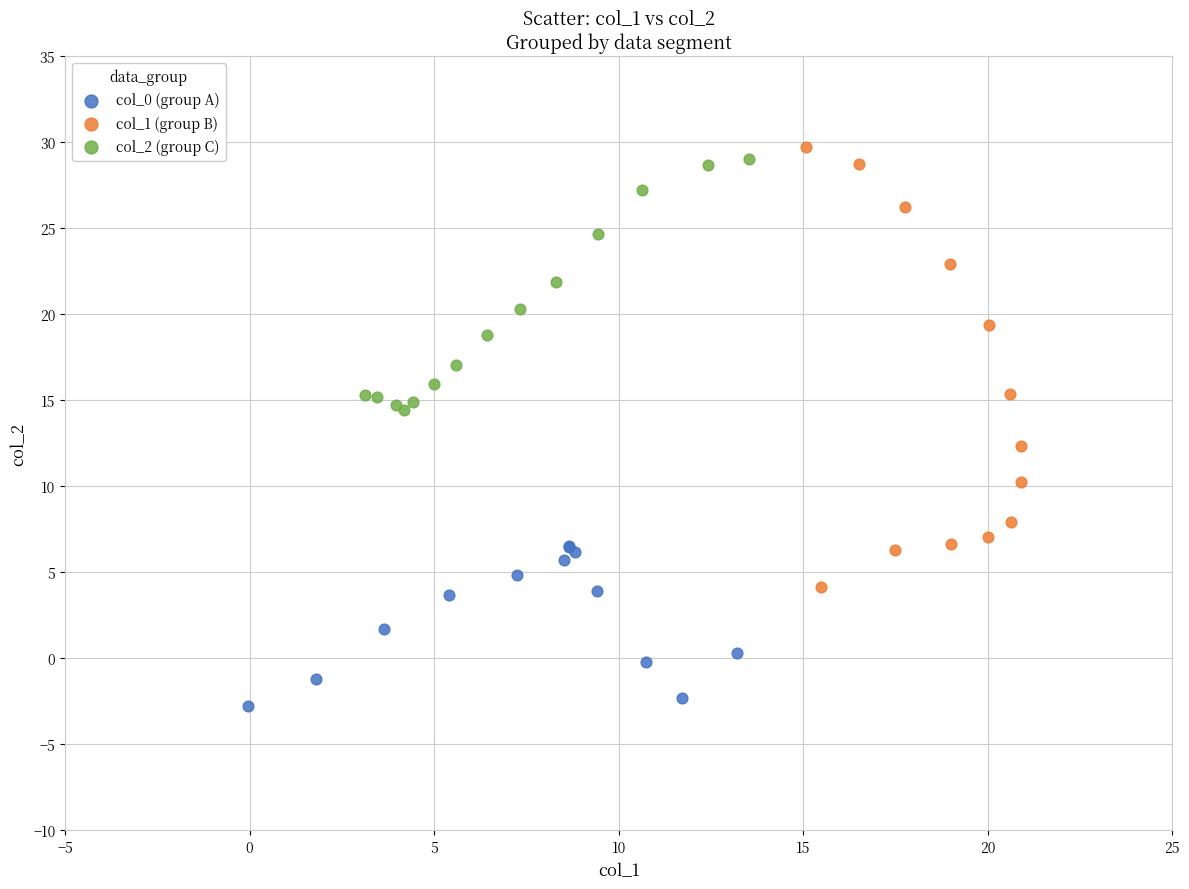

Which series has the widest spread of Y values?

col_1 (group B)